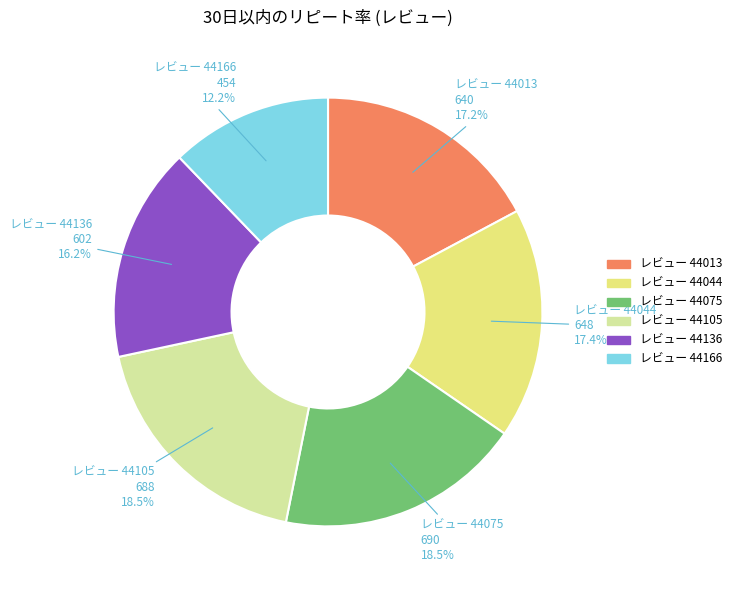

Count the number of slices in the pie.

6